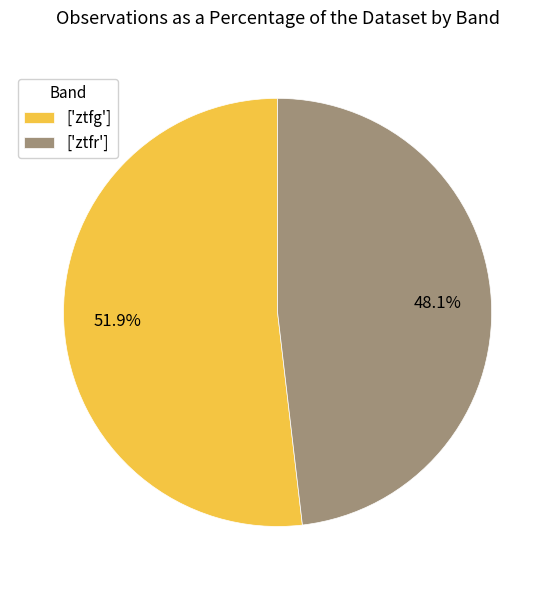

What portion of the pie excludes ['ztfr']?

51.9%